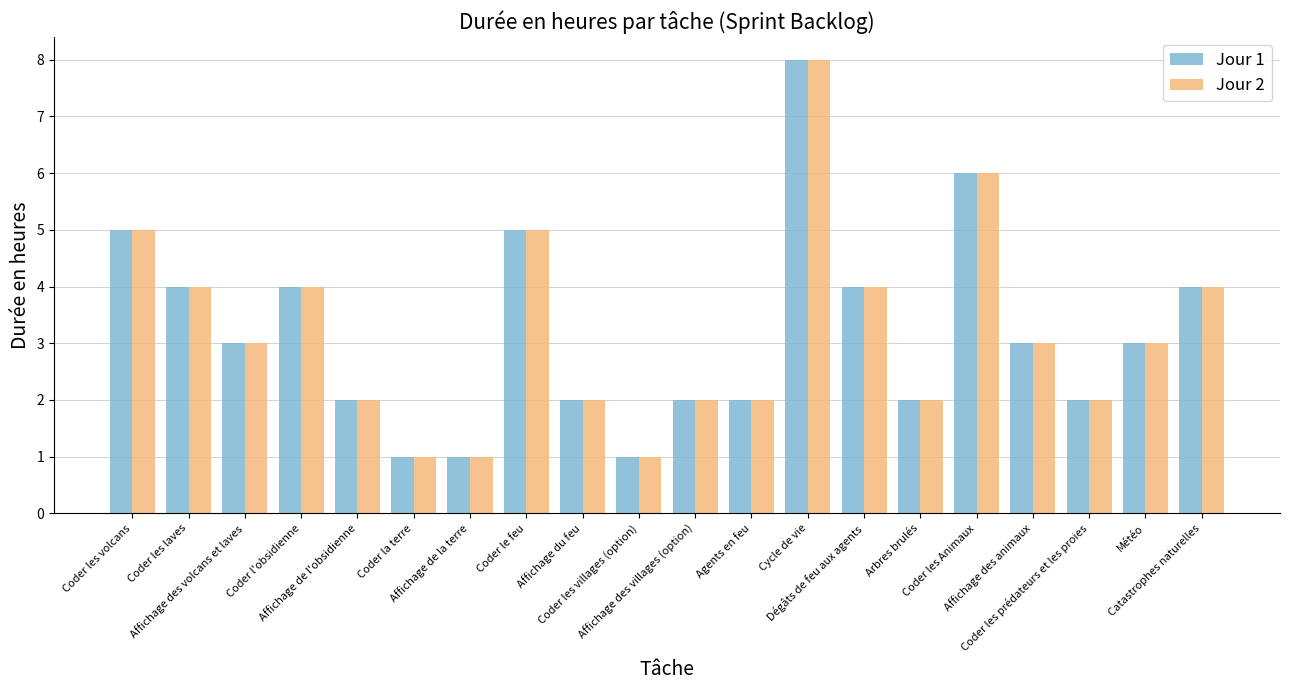

What is the maximum value shown in the chart?

8